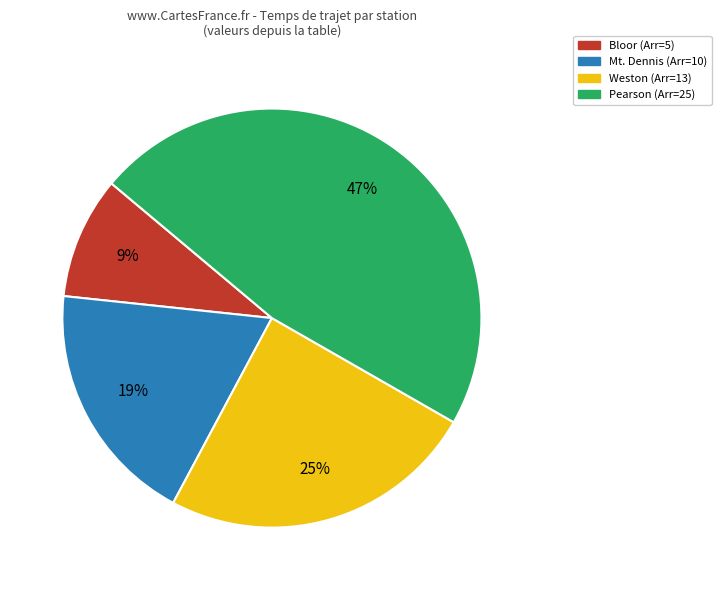

To the nearest percent, what is the average slice percentage?

25%